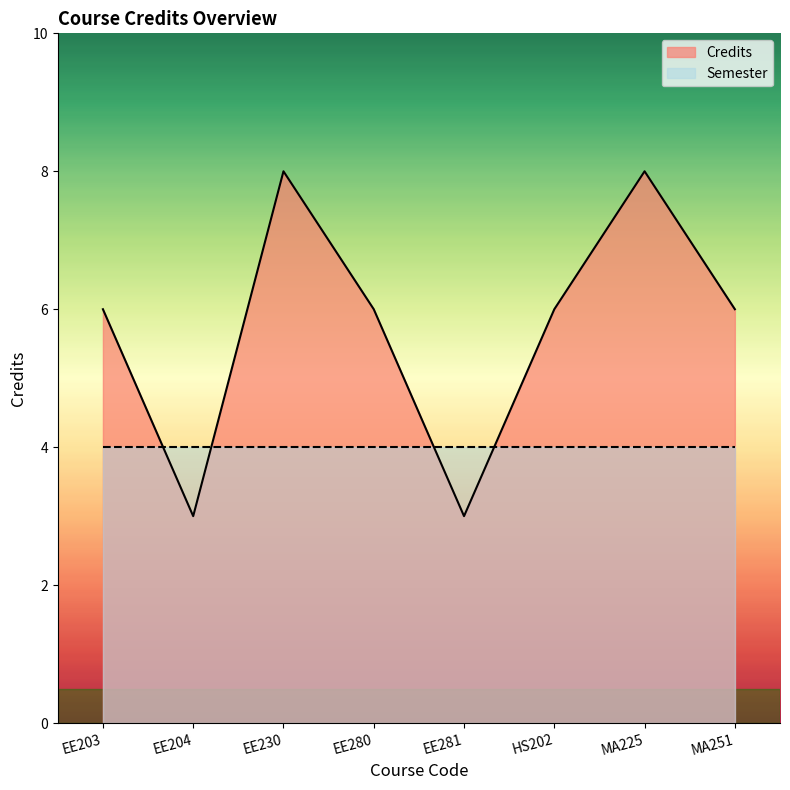

At how many categories does at least one series exceed 6?

2